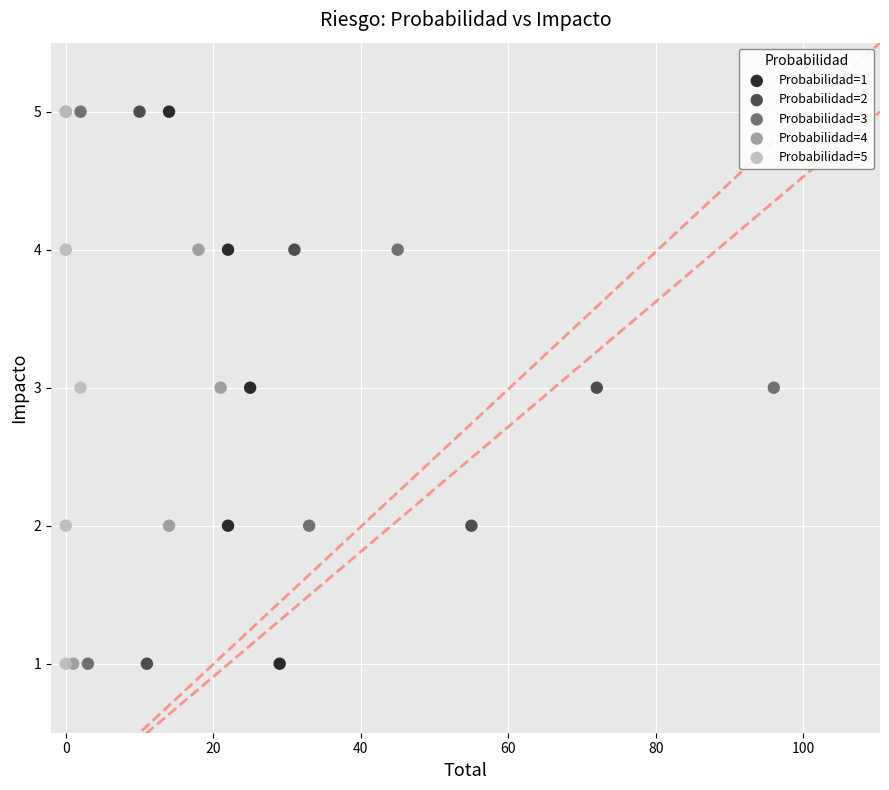

What are all the series names shown in the legend?

Probabilidad=1, Probabilidad=2, Probabilidad=3, Probabilidad=4, Probabilidad=5